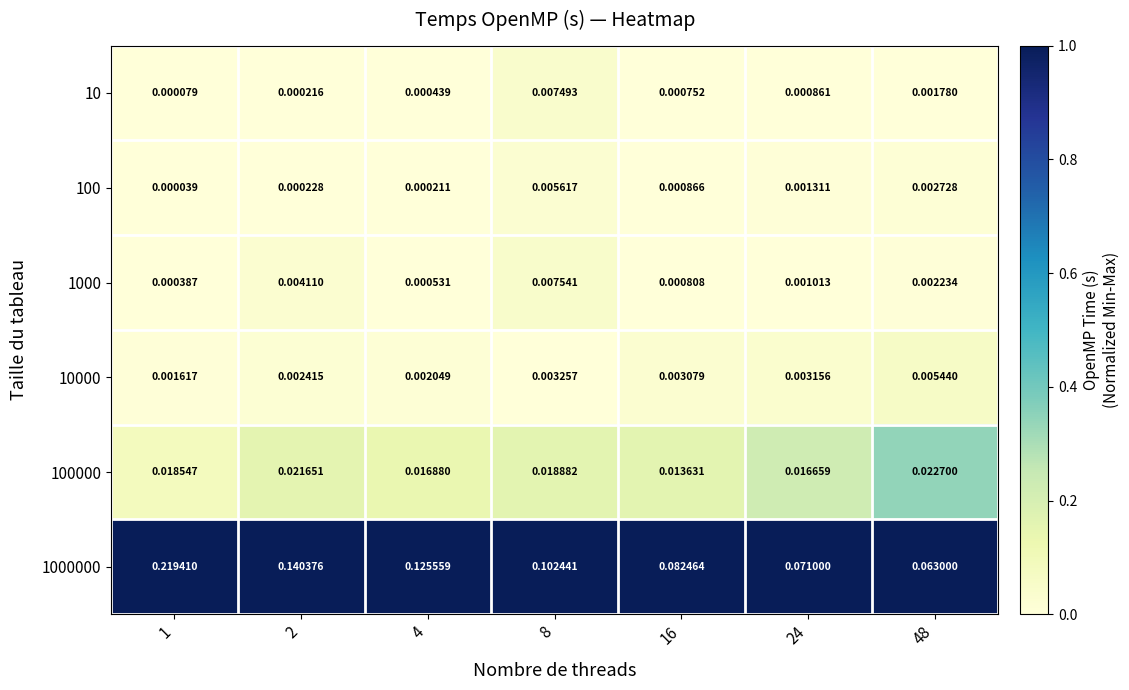

Is the value of 10 at 48 greater than the value of 100000 at 4?

No